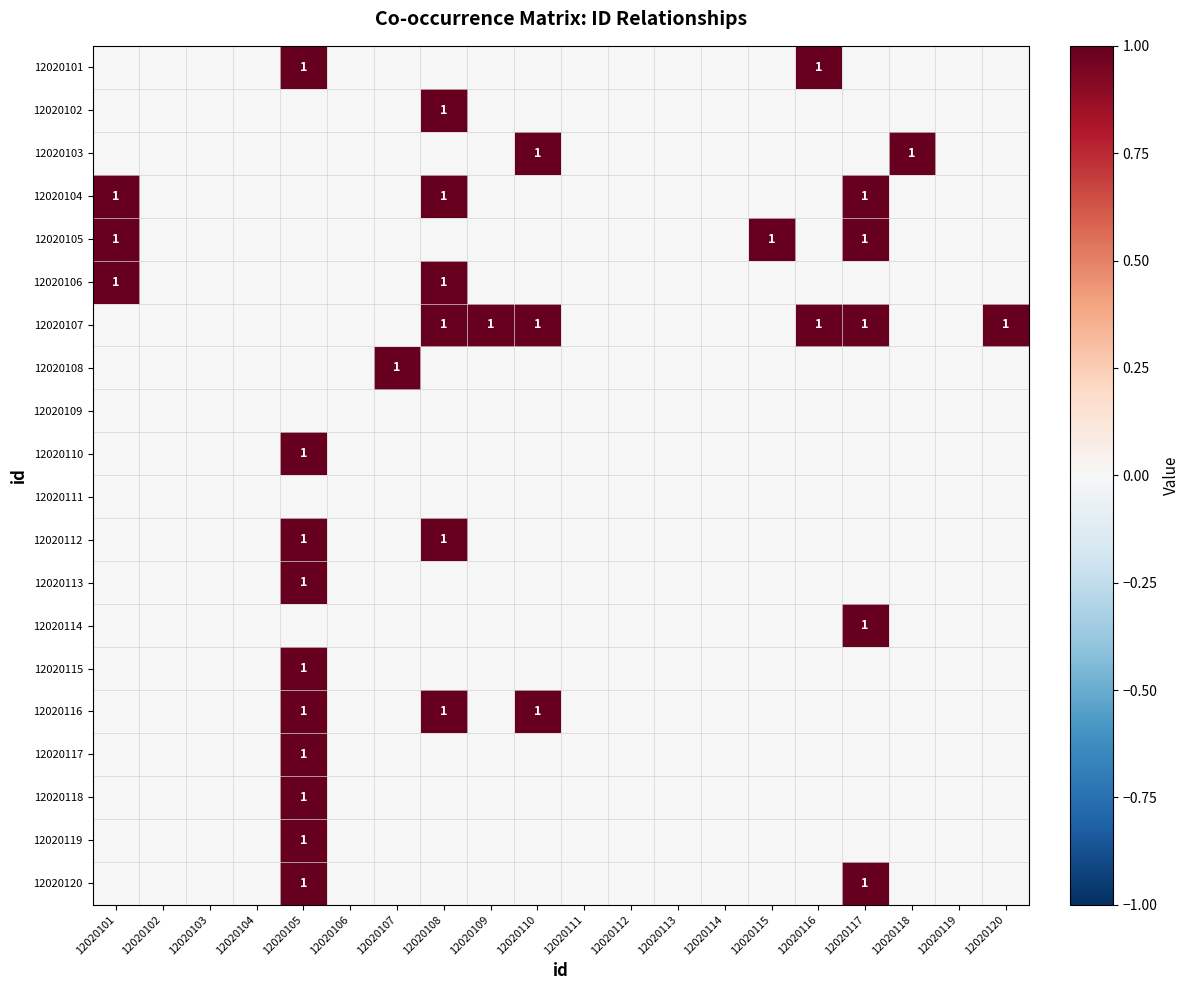

Between 12020104 and 12020111, which is larger?

12020104